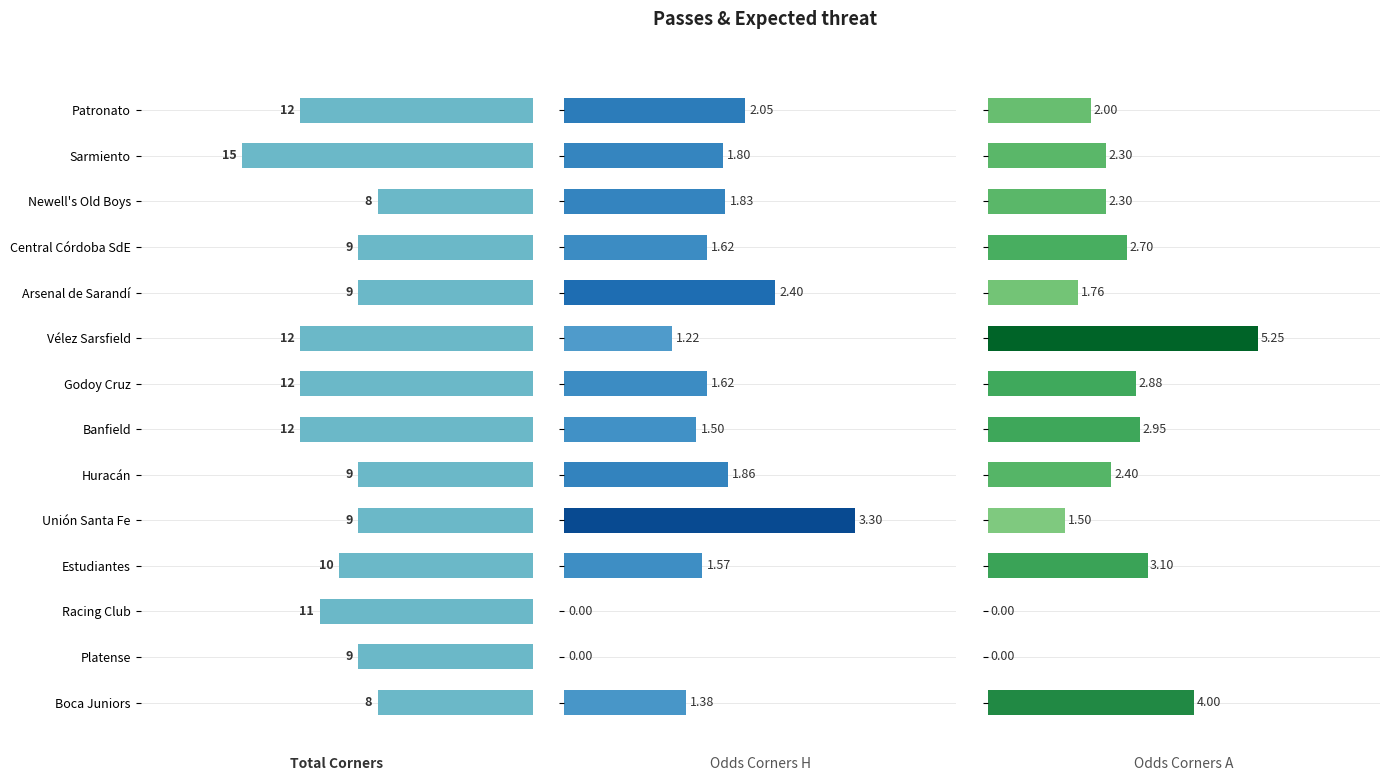

Rank the series by their maximum value, from highest to lowest.

Total Corners, Odds Corners A, Odds Corners H